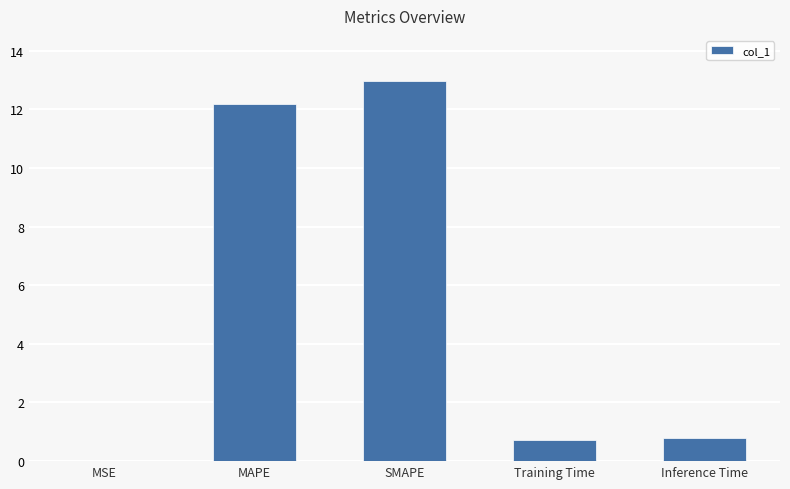

How many series are shown in this chart?

1